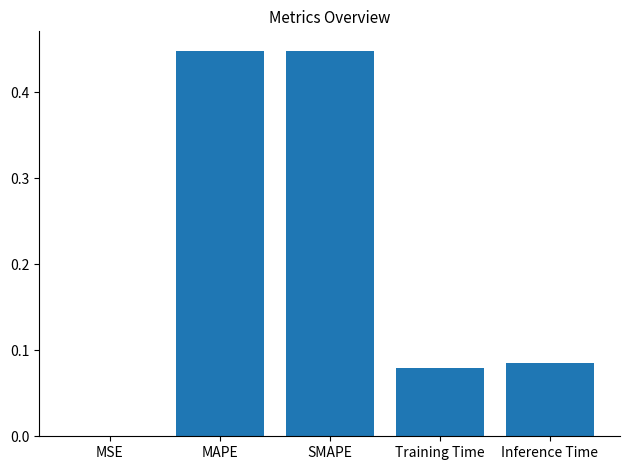

What is the sum of all values?

1.1